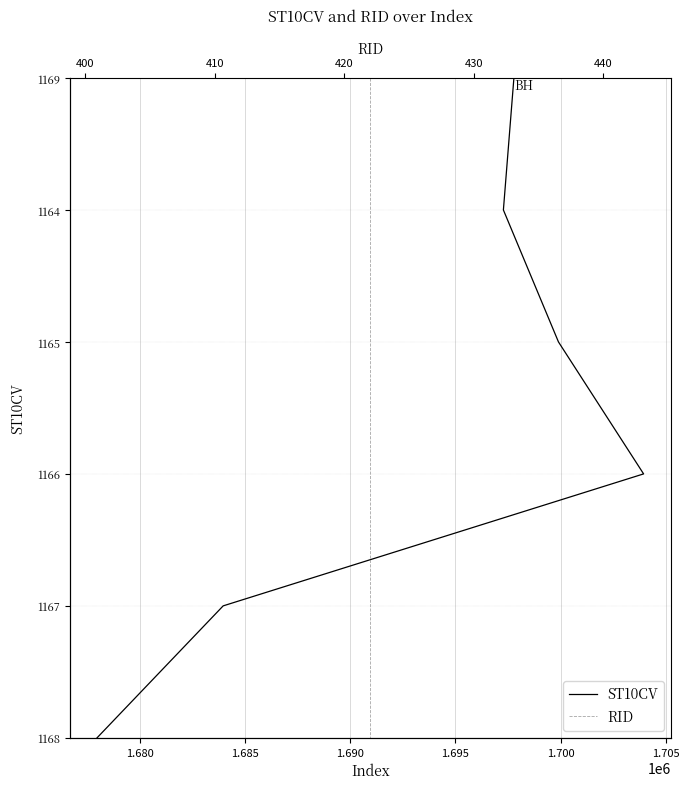

Which series has the largest total across all categories?

ST10CV